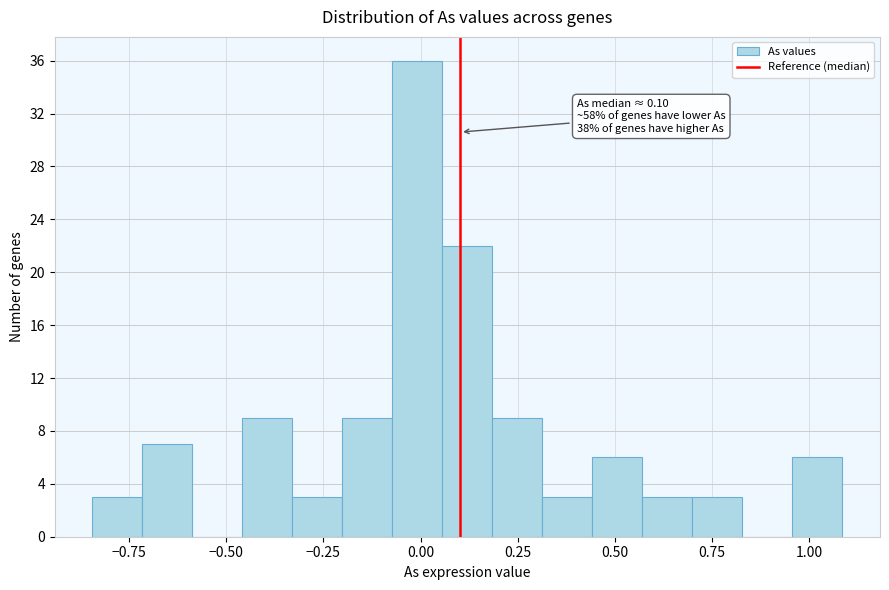

Read against the x-axis, roughly where is the centre of the tallest bar?

0.00